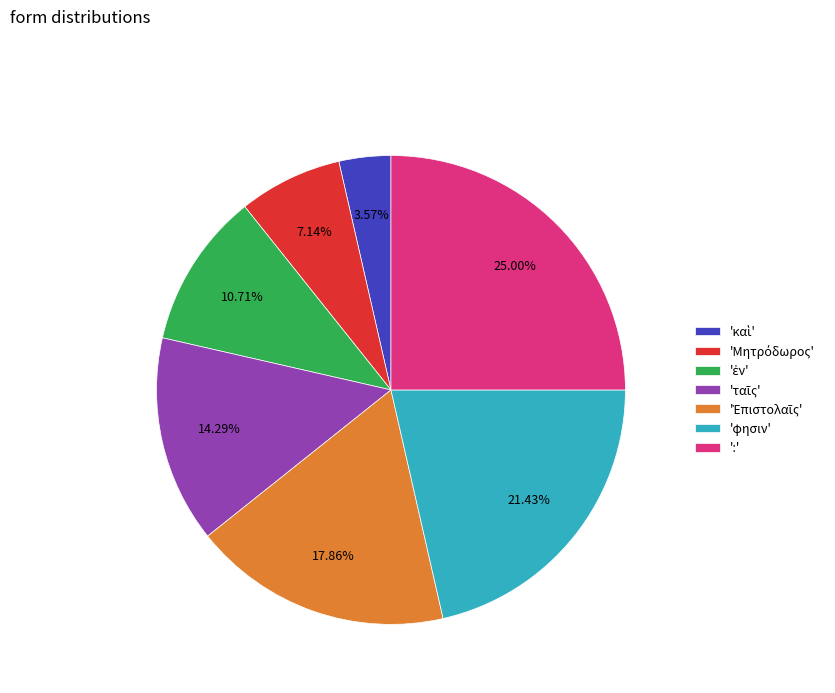

Which category has the biggest portion of the pie?

':'